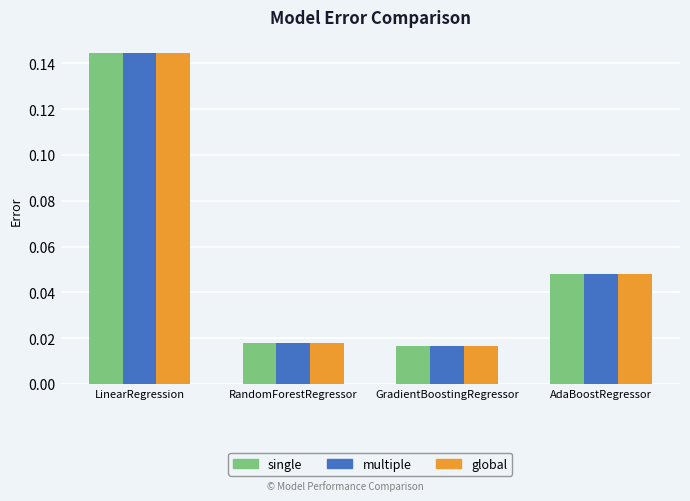

At how many categories does at least one series exceed 0?

4